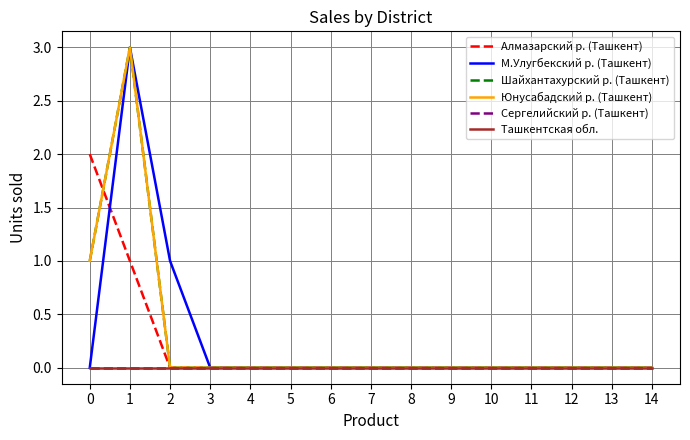

Does the chart display data point markers on the line(s)?

No